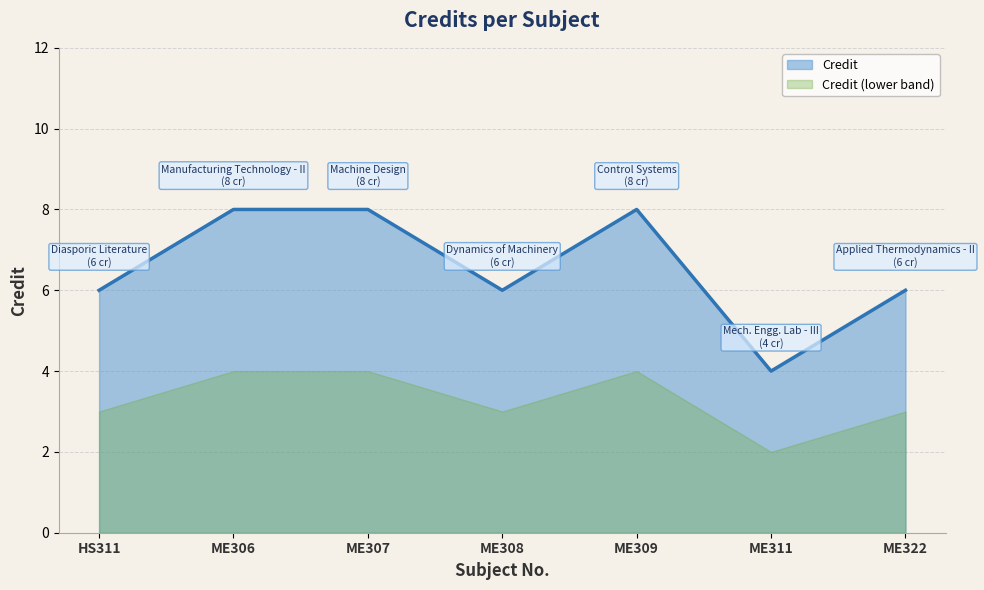

Which category has the lowest value across all series?

ME311